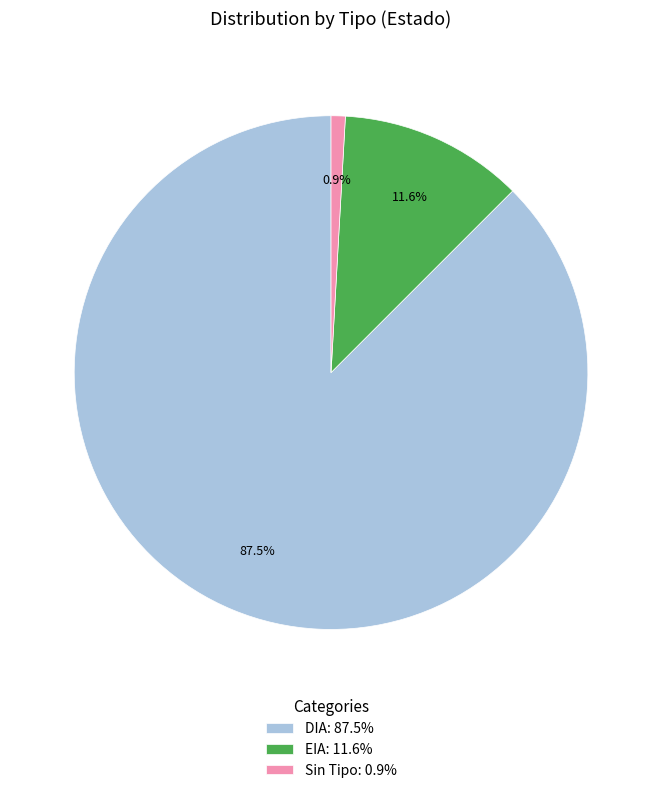

Which has a higher value, EIA: 11.6% or DIA: 87.5%?

DIA: 87.5%